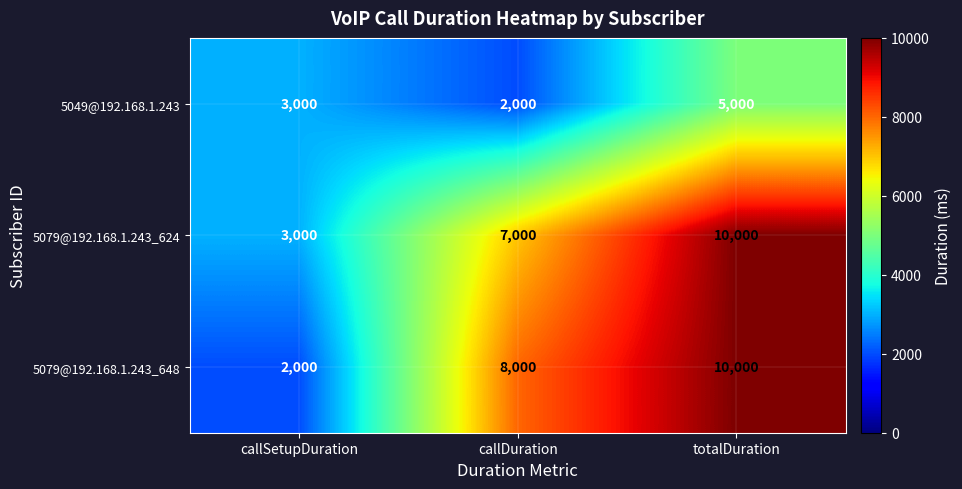

Is it true that 5079@192.168.1.243_624 equals 5948 at totalDuration?

False